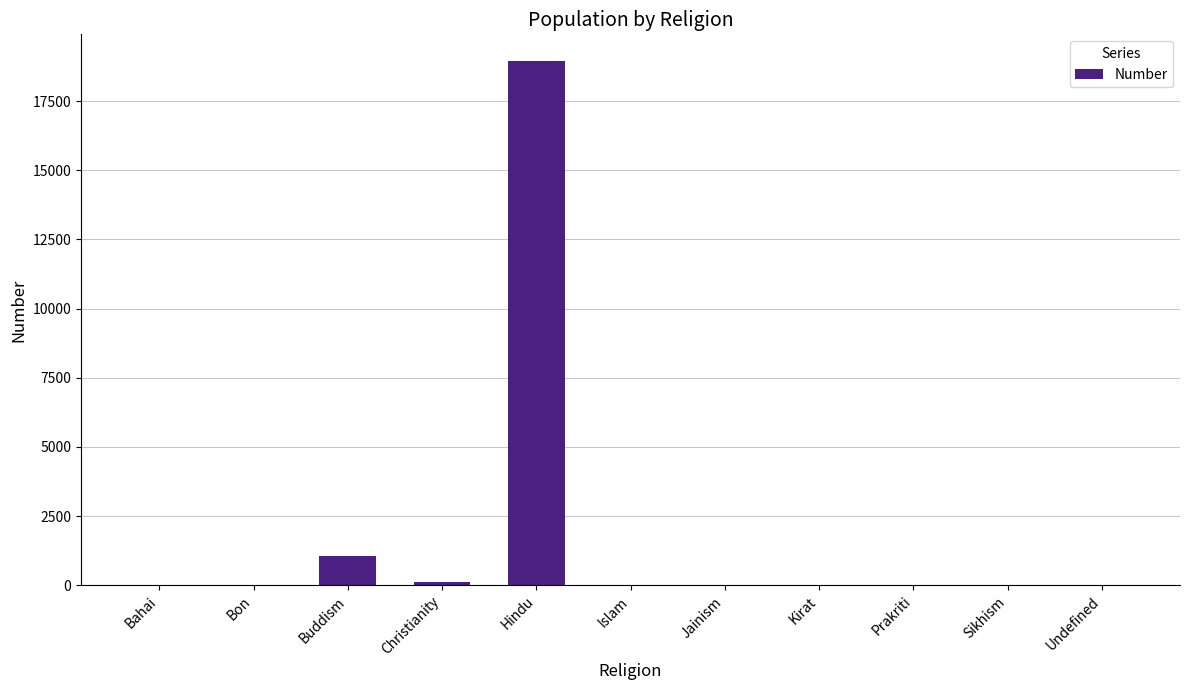

At which label does the data first exceed 3?

Buddism